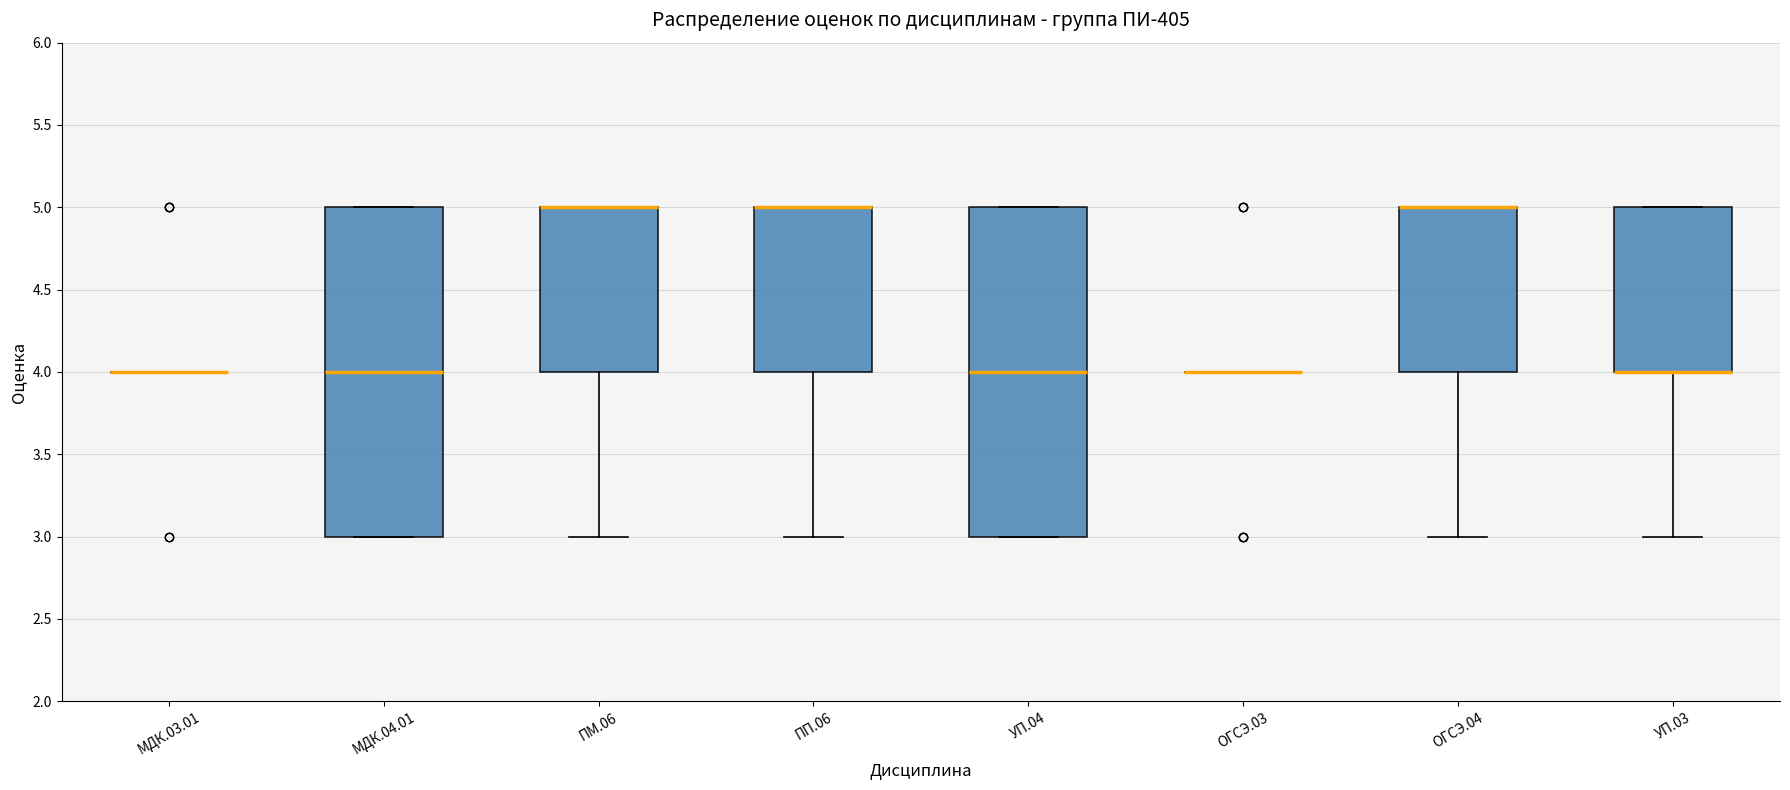

Reading left to right, read every box against the y-axis: the position of its median line, the range the box covers, and the ends of its whiskers. The values are not printed on the chart, so give them approximately, as read against the axis.

МДК.03.01: box collapsed to a line at 4, whiskers 4 to 4
МДК.04.01: median 4, box 3 to 5, whiskers 3 to 5
ПМ.06: median 5 (drawn on the box's upper edge), box 4 to 5, whiskers 3 to 5
ПП.06: median 5 (drawn on the box's upper edge), box 4 to 5, whiskers 3 to 5
УП.04: median 4, box 3 to 5, whiskers 3 to 5
ОГСЭ.03: box collapsed to a line at 4, whiskers 4 to 4
ОГСЭ.04: median 5 (drawn on the box's upper edge), box 4 to 5, whiskers 3 to 5
УП.03: median 4 (drawn on the box's lower edge), box 4 to 5, whiskers 3 to 5